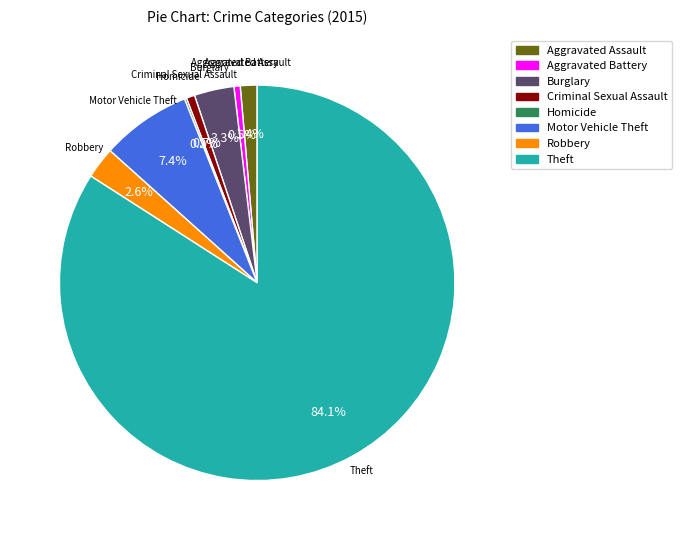

What is the total percentage of Criminal Sexual Assault and Robbery?

3.3%